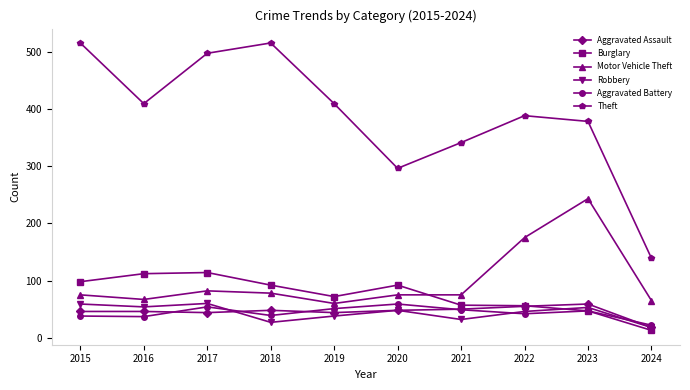

The Aggravated Battery series shows 91 at 2017. True or false?

False